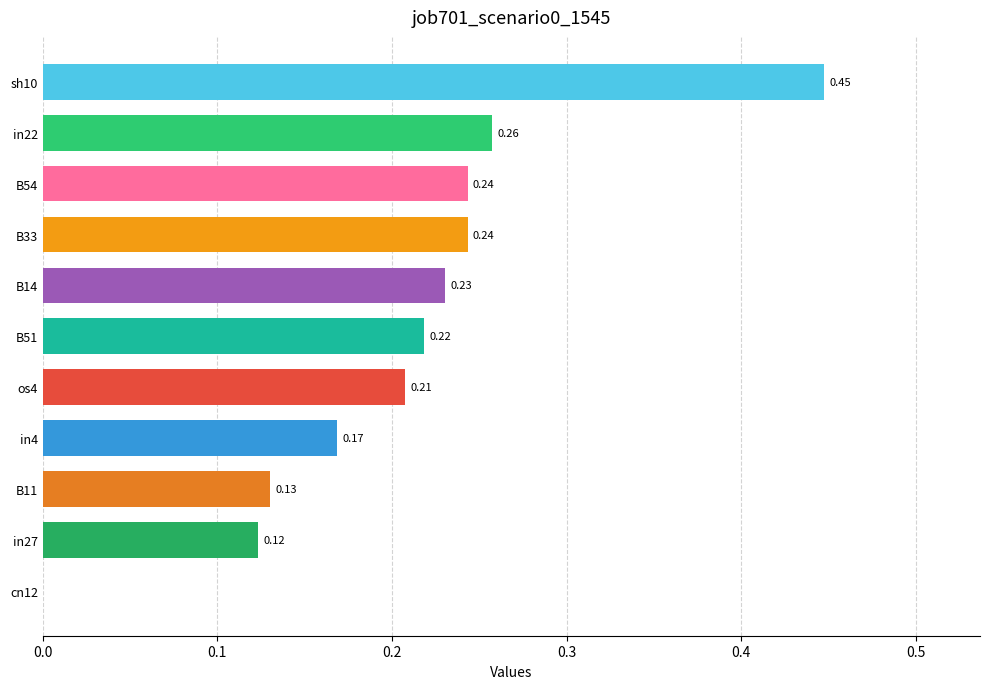

What is the sum of all values?

2.3